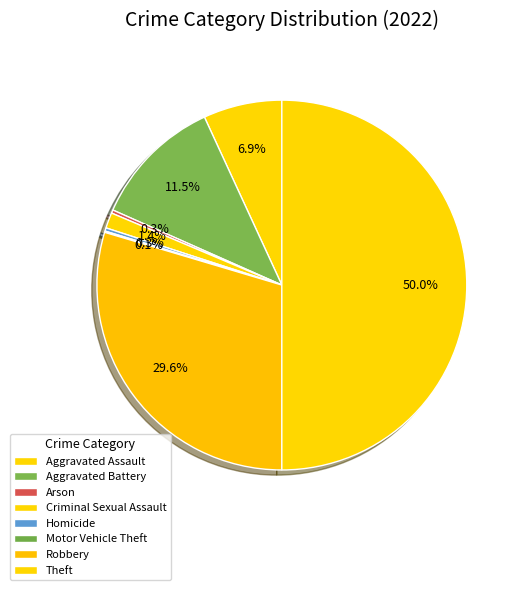

To the nearest percent, what is the average slice percentage?

12%